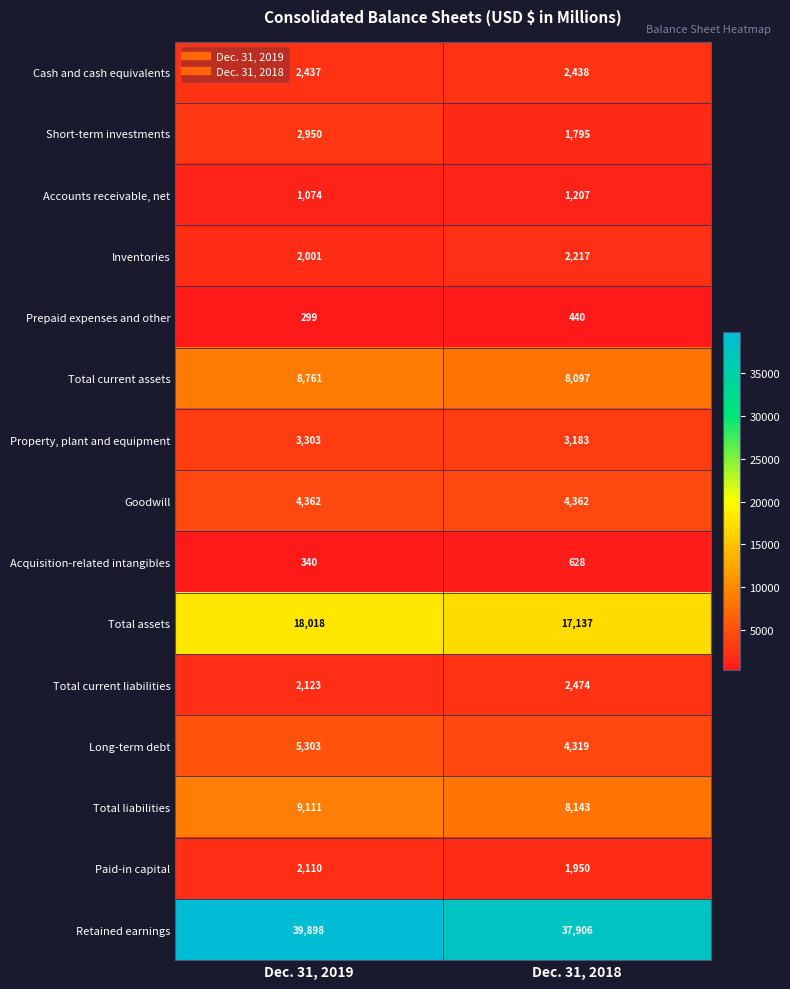

True or false: Retained earnings has a value of 54671 at Dec. 31, 2018.

False